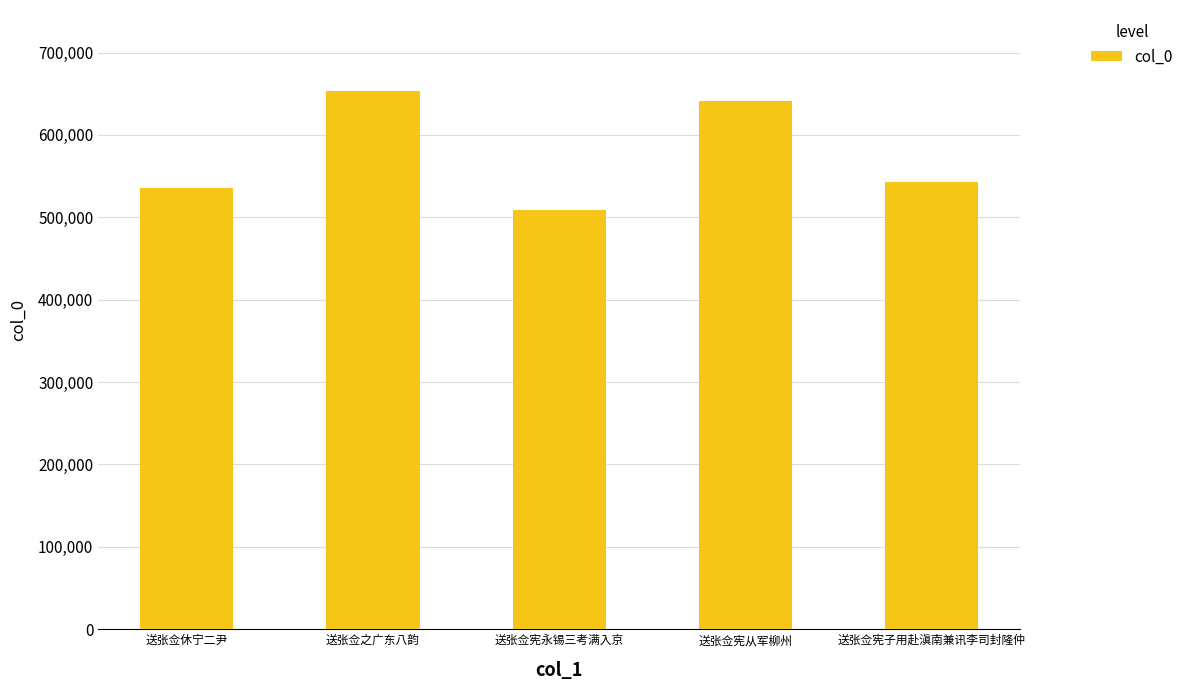

The chart shows a value of 653572 at 送张佥之广东八韵. True or false?

True